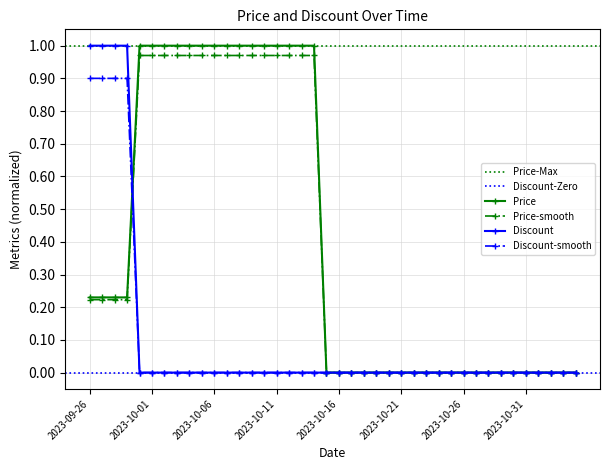

Reading left to right, list all the values displayed in this chart.

Price: 0.2	0.2	0.2	0.2	1.0	1.0	1.0	1.0	1.0	1.0	1.0	1.0	1.0	1.0	1.0	1.0	1.0	1.0	1.0	0.0	0.0	0.0	0.0	0.0	0.0	0.0	0.0	0.0	0.0	0.0	0.0	0.0	0.0	0.0	0.0	0.0	0.0	0.0	0.0	0.0
Discount: 1.0	1.0	1.0	1.0	0.0	0.0	0.0	0.0	0.0	0.0	0.0	0.0	0.0	0.0	0.0	0.0	0.0	0.0	0.0	0.0	0.0	0.0	0.0	0.0	0.0	0.0	0.0	0.0	0.0	0.0	0.0	0.0	0.0	0.0	0.0	0.0	0.0	0.0	0.0	0.0